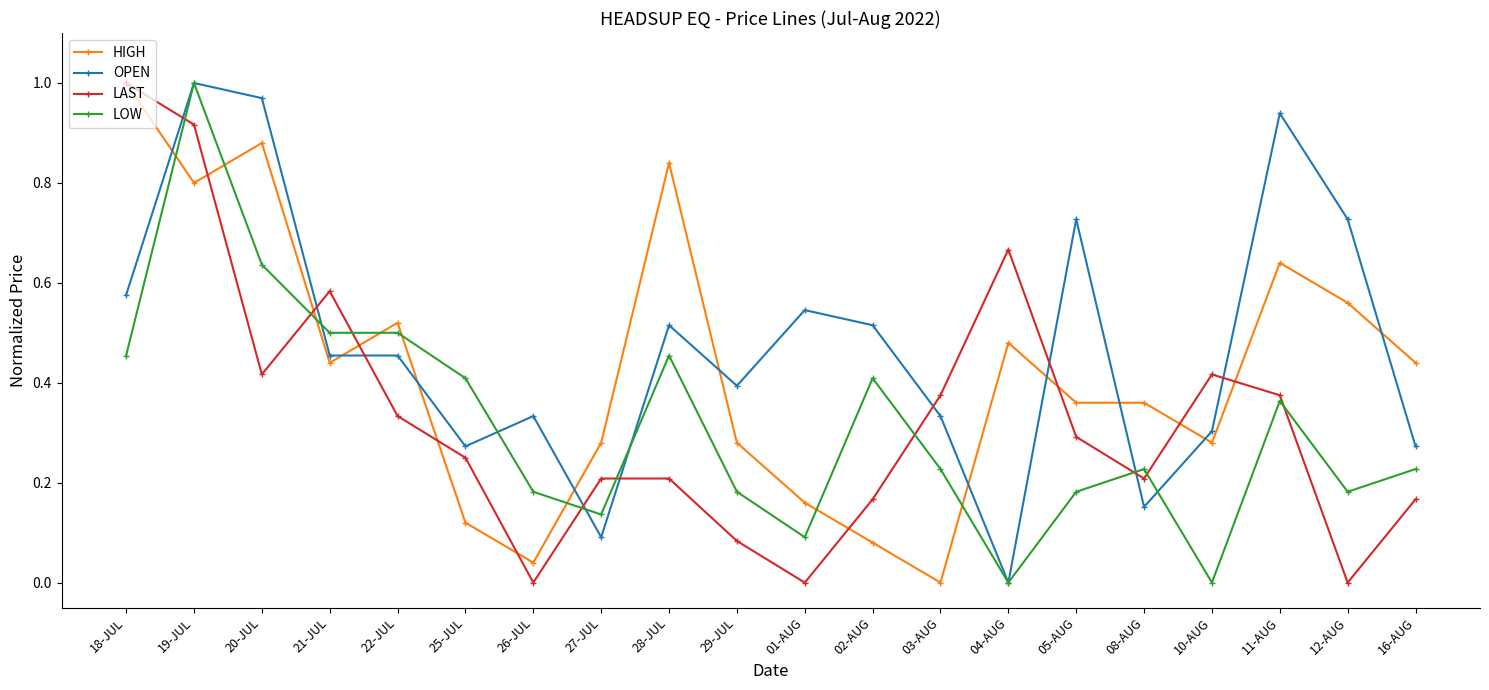

Is the value of OPEN at 19-JUL greater than the value of LOW at 16-AUG?

Yes